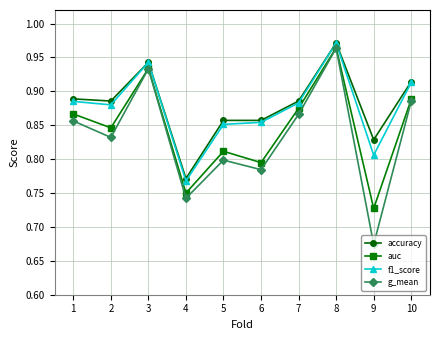

Which label corresponds to the largest value in the chart?

8